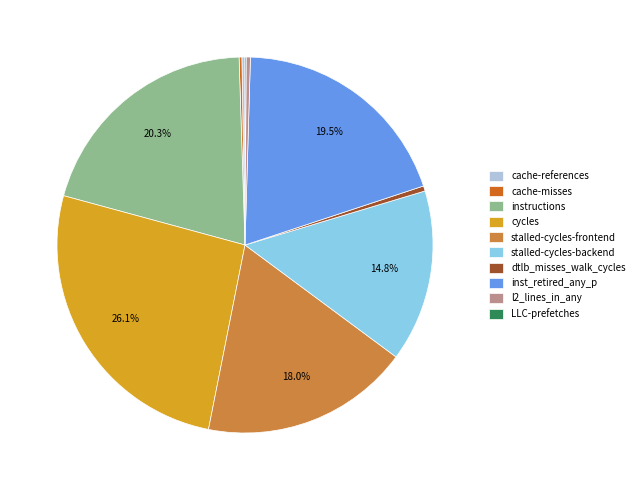

Which category has the biggest portion of the pie?

cycles